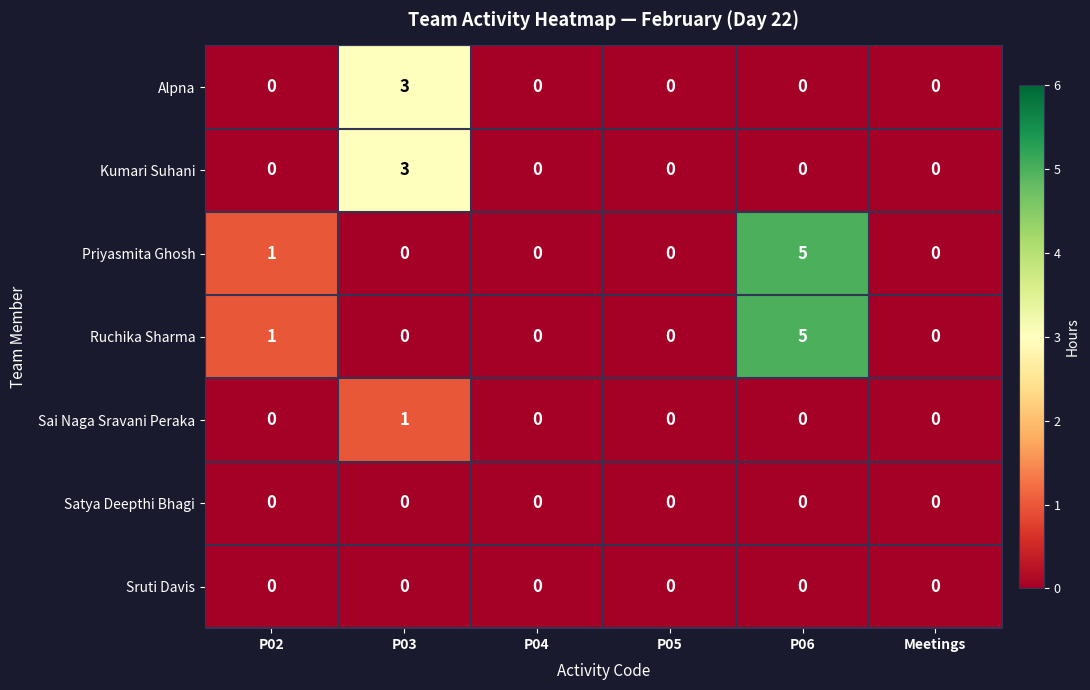

What is the difference between the maximum and minimum values in the Ruchika Sharma series?

5